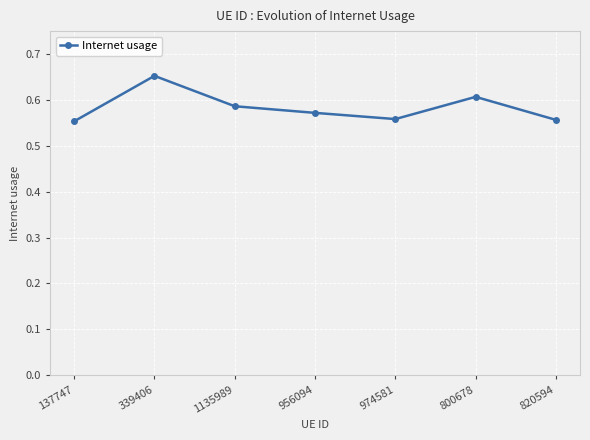

True or false: the data shows 0.6 at 956094.

True